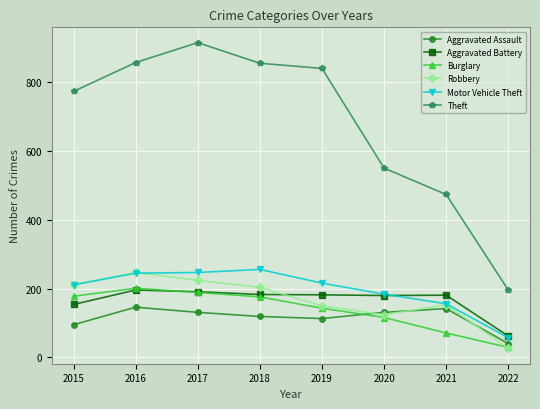

At which label does Burglary reach its peak?

2016